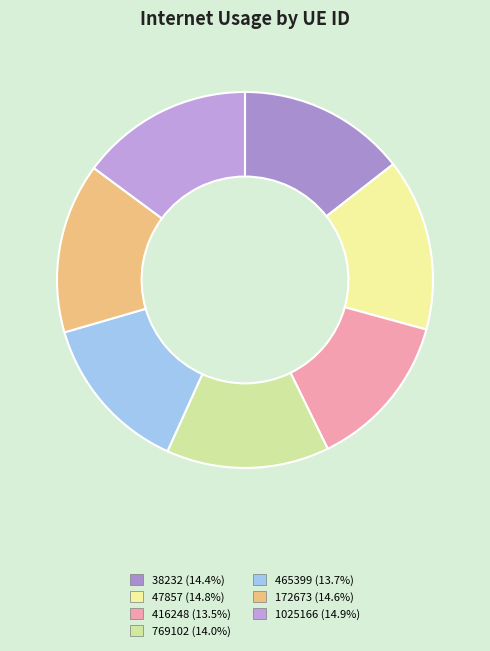

What is the total percentage of 416248 and 769102?

27.5%